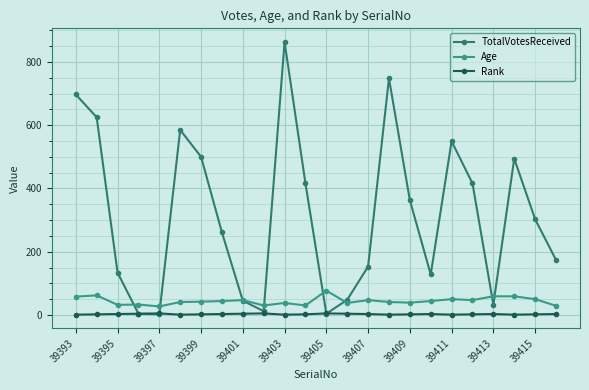

List the series in order of their peak value, highest first.

TotalVotesReceived, Age, Rank